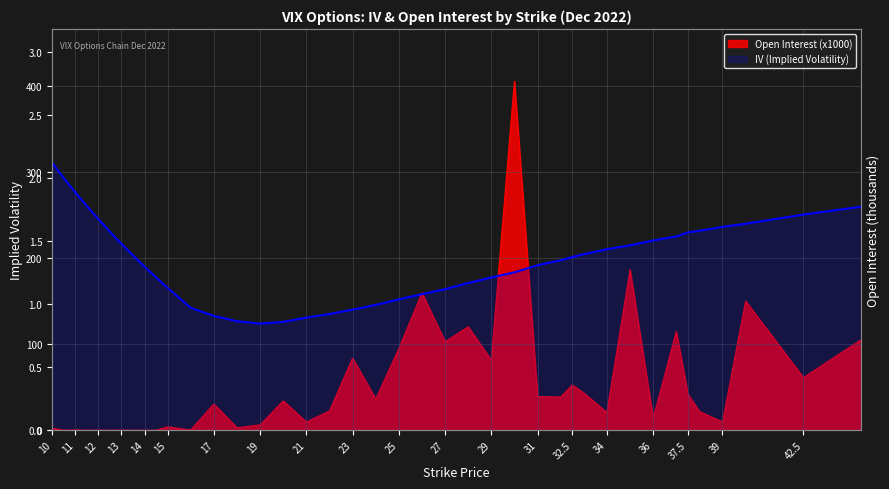

What is the value of the 28th point from the left?

1.0